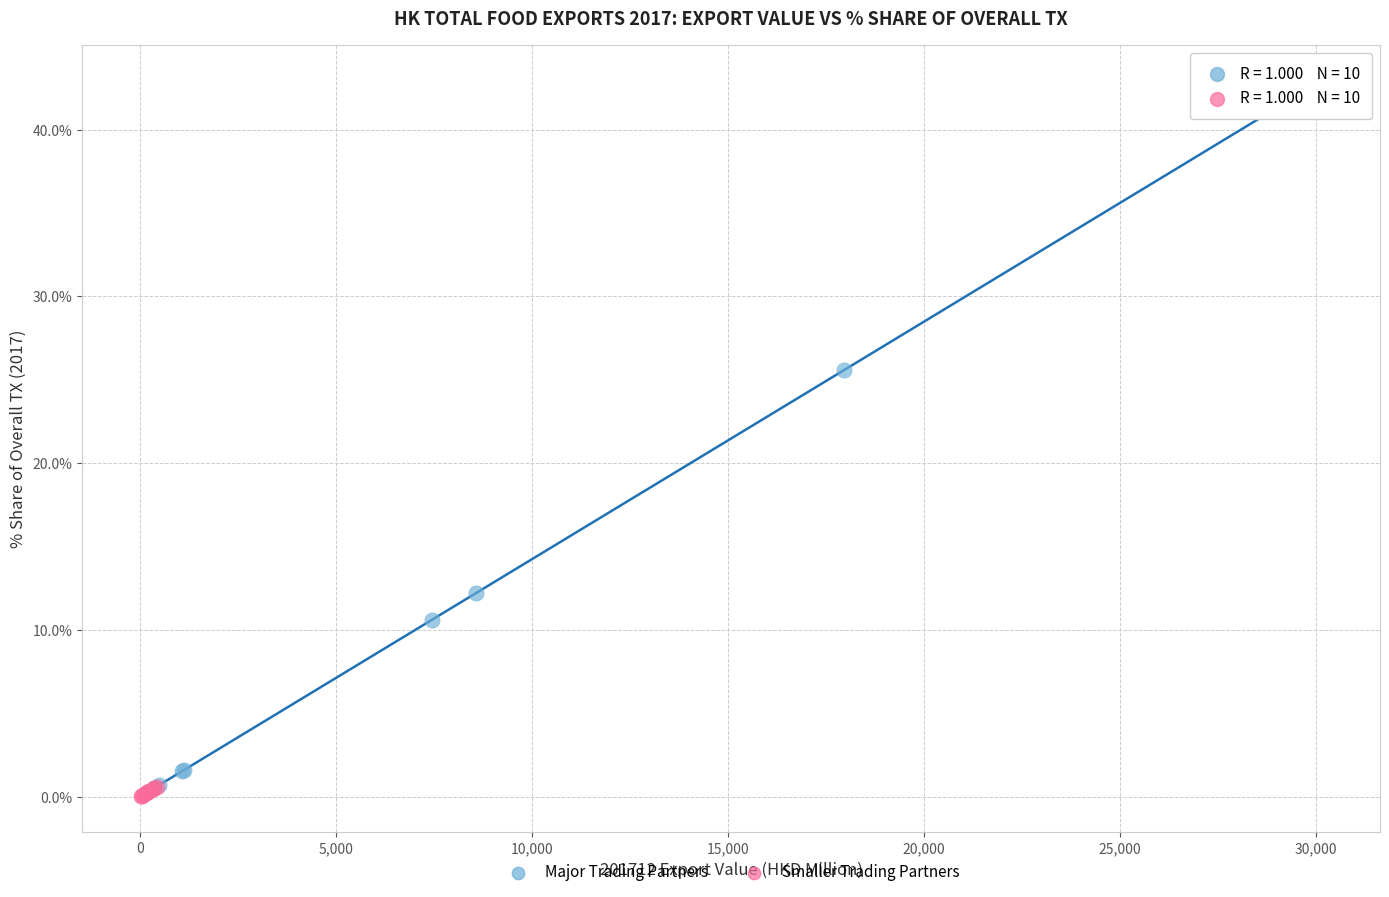

What are all the series names shown in the legend?

Major Trading Partners, Smaller Trading Partners